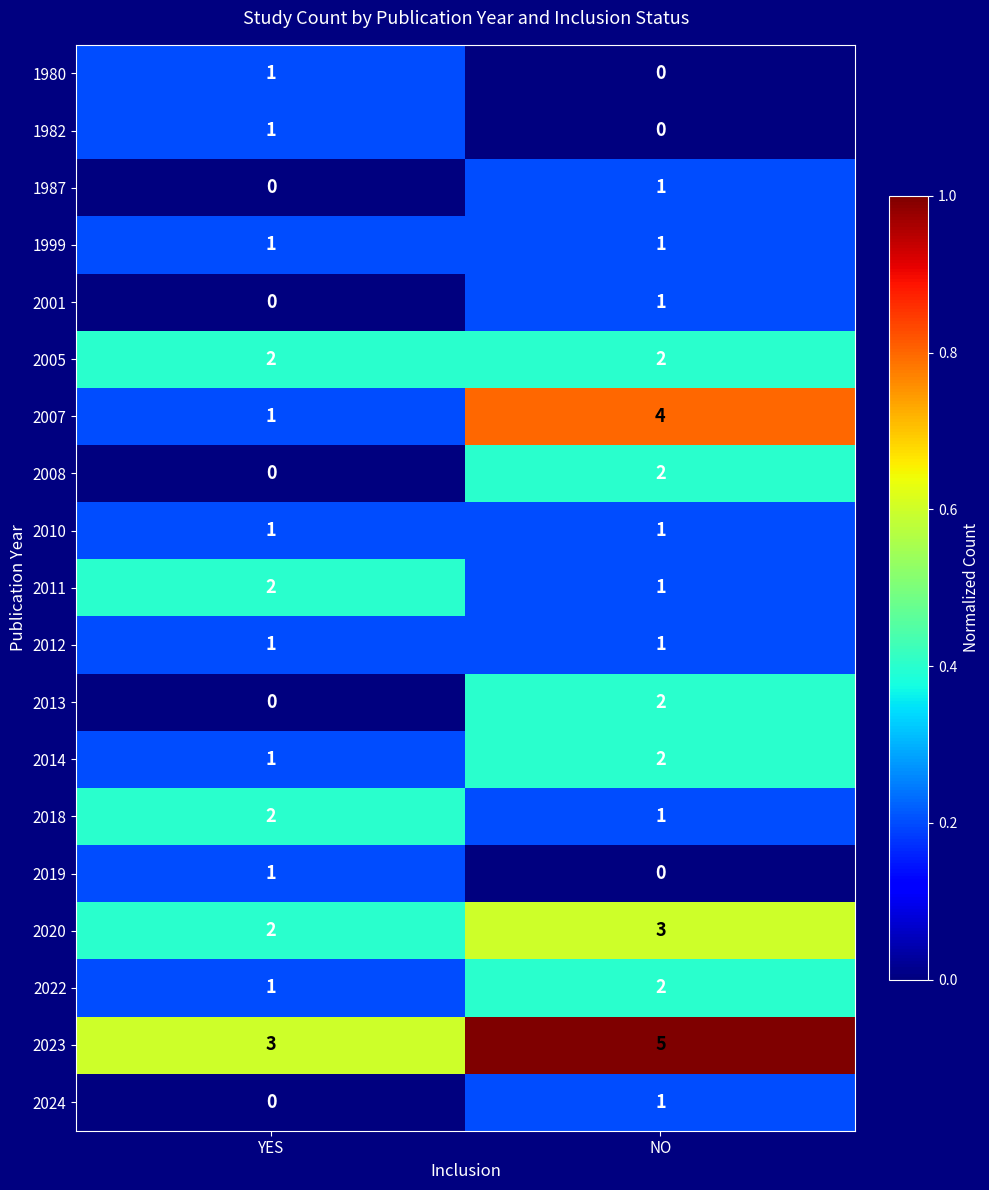

List the labels in order of 1982 value, largest first.

YES, NO